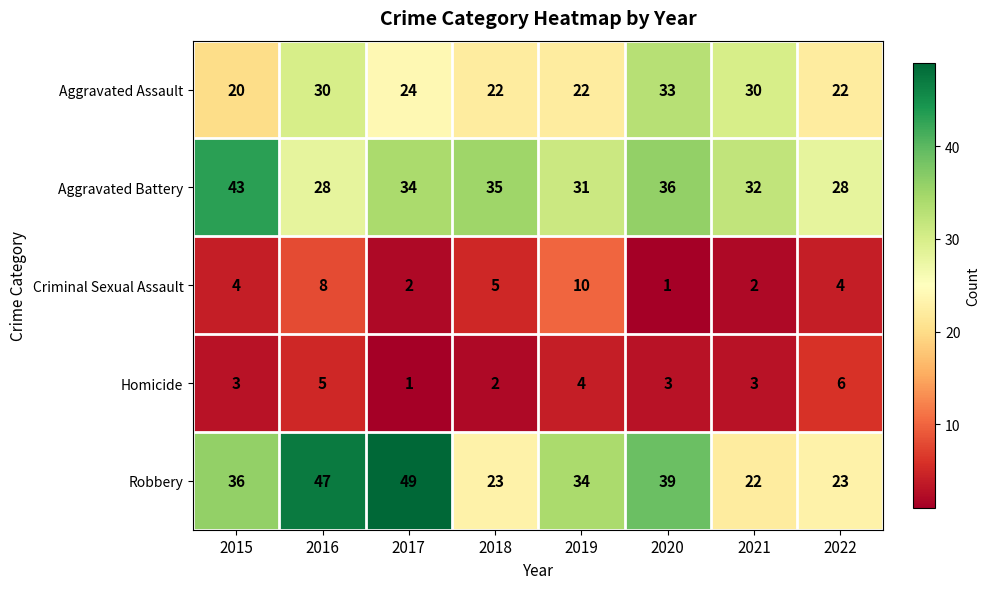

How many values in the Robbery series are below 36?

4